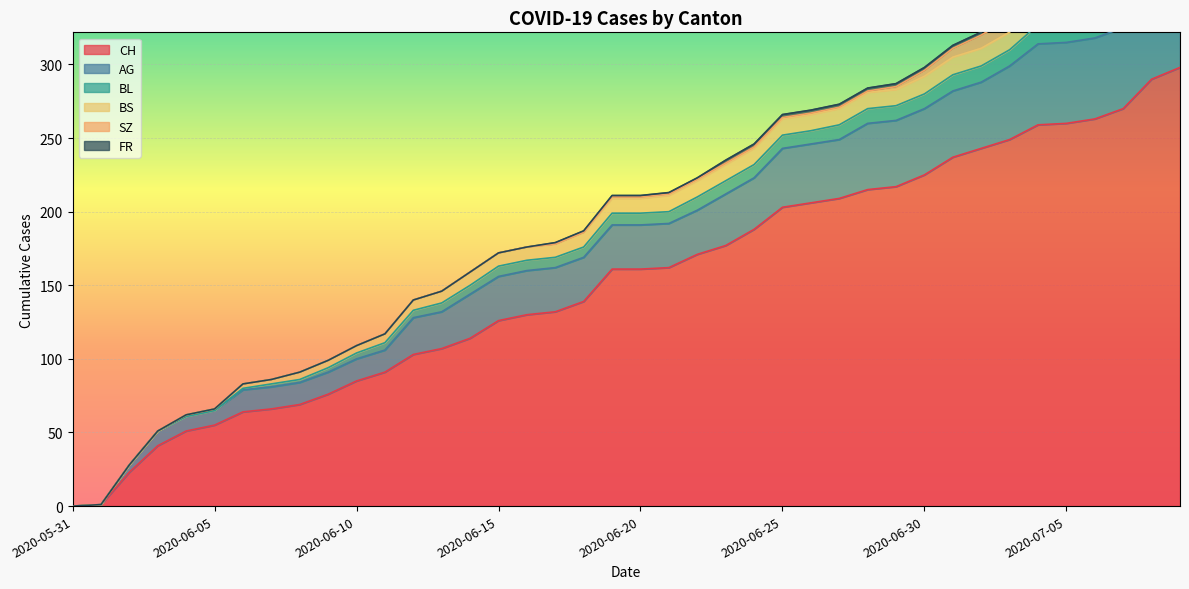

True or false: AG and SZ cross at least once.

False